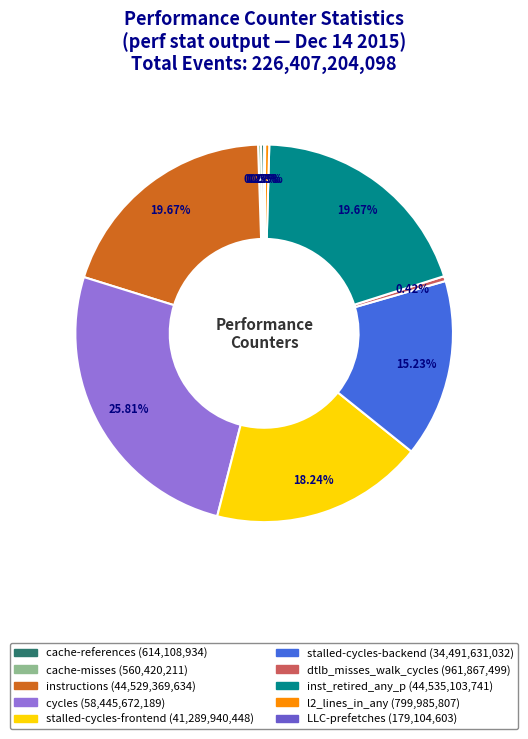

Do instructions and inst_retired_any_p together represent more than half of the pie?

No